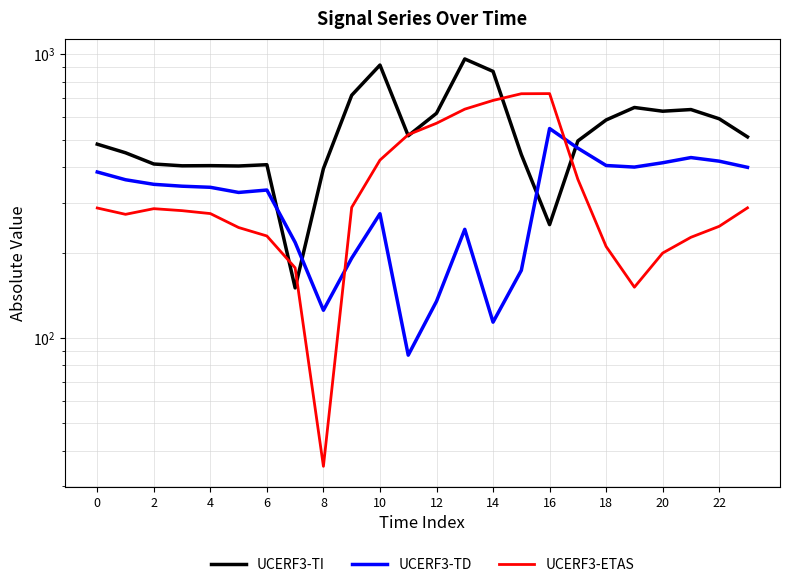

Reading left to right, list all the values displayed in this chart.

UCERF3-TI: 482.0	449.5	410.3	404.4	404.9	403.8	408.0	150.1	395.3	716.9	916.2	516.0	619.4	962.7	870.3	443.0	250.9	494.8	586.7	649.2	629.9	638.4	592.3	511.3
UCERF3-TD: 384.6	361.1	347.9	342.7	339.6	325.7	332.2	217.1	125.2	191.1	274.1	87.0	134.6	241.5	113.7	173.1	547.3	466.6	405.4	400.2	414.5	432.4	419.9	399.4
UCERF3-ETAS: 287.1	272.7	285.5	281.0	274.4	245.0	228.8	176.6	35.3	288.5	423.5	520.6	571.2	640.4	687.4	725.8	726.6	362.4	210.0	151.0	199.2	226.4	247.4	287.5